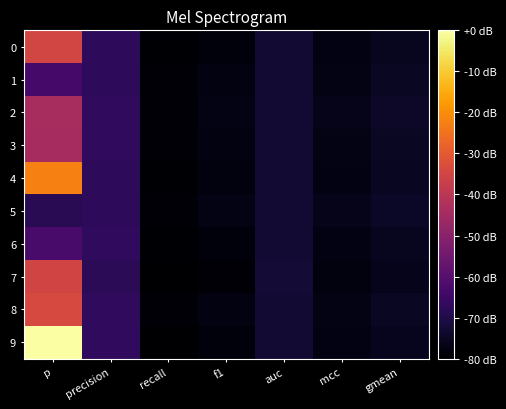

Reading left to right, transcribe all the data shown in this chart.

0: p=-34.8	precision=-67.2	recall=-79.6	f1=-78.1	auc=-72.7	mcc=-77.3	gmean=-75.5
1: p=-63.2	precision=-67.3	recall=-79.2	f1=-77.5	auc=-72.8	mcc=-76.9	gmean=-74.9
2: p=-43.8	precision=-67.1	recall=-78.8	f1=-76.9	auc=-73.0	mcc=-76.4	gmean=-74.3
3: p=-44.1	precision=-67.1	recall=-79.3	f1=-77.6	auc=-72.8	mcc=-76.9	gmean=-75.0
4: p=-22.2	precision=-67.5	recall=-79.5	f1=-78.0	auc=-72.7	mcc=-77.2	gmean=-75.3
5: p=-68.3	precision=-67.3	recall=-78.8	f1=-77.0	auc=-73.0	mcc=-76.5	gmean=-74.4
6: p=-62.8	precision=-67.1	recall=-79.6	f1=-78.2	auc=-72.6	mcc=-77.3	gmean=-75.5
7: p=-35.3	precision=-68.0	recall=-80.0	f1=-78.8	auc=-72.4	mcc=-78.0	gmean=-76.2
8: p=-33.9	precision=-67.1	recall=-79.3	f1=-77.6	auc=-72.8	mcc=-76.9	gmean=-75.0
9: p=0.0	precision=-67.0	recall=-79.7	f1=-78.3	auc=-72.6	mcc=-77.4	gmean=-75.7